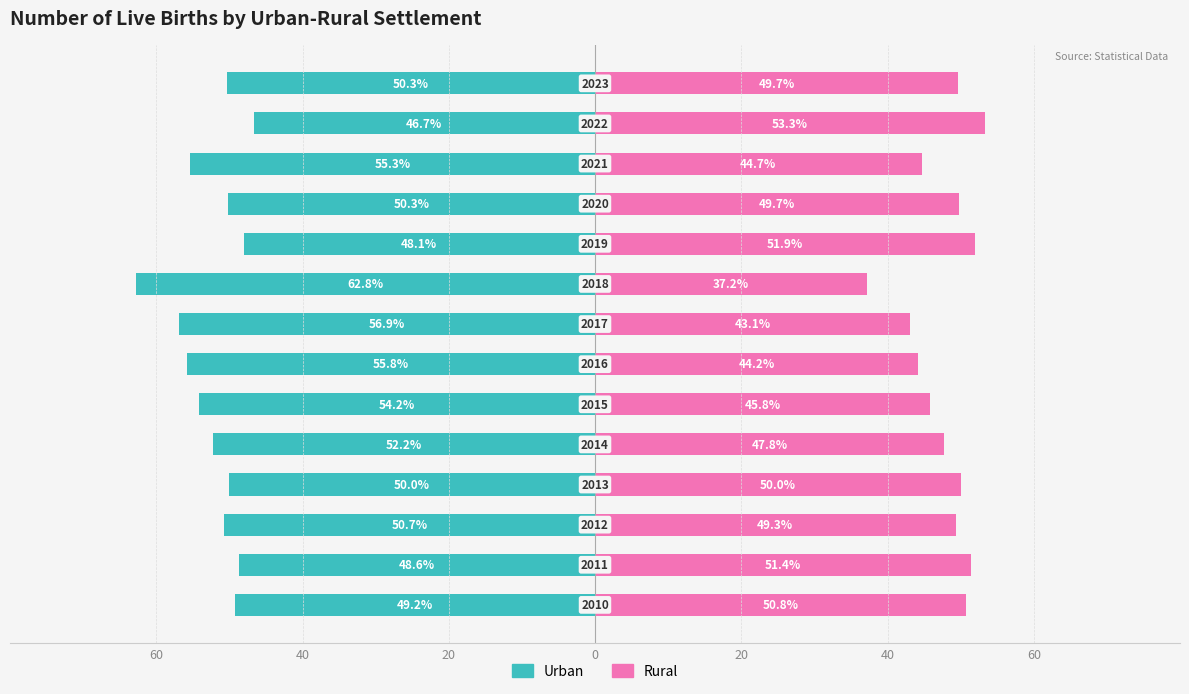

True or false: Urban has a value of -69.0 at 0.

False